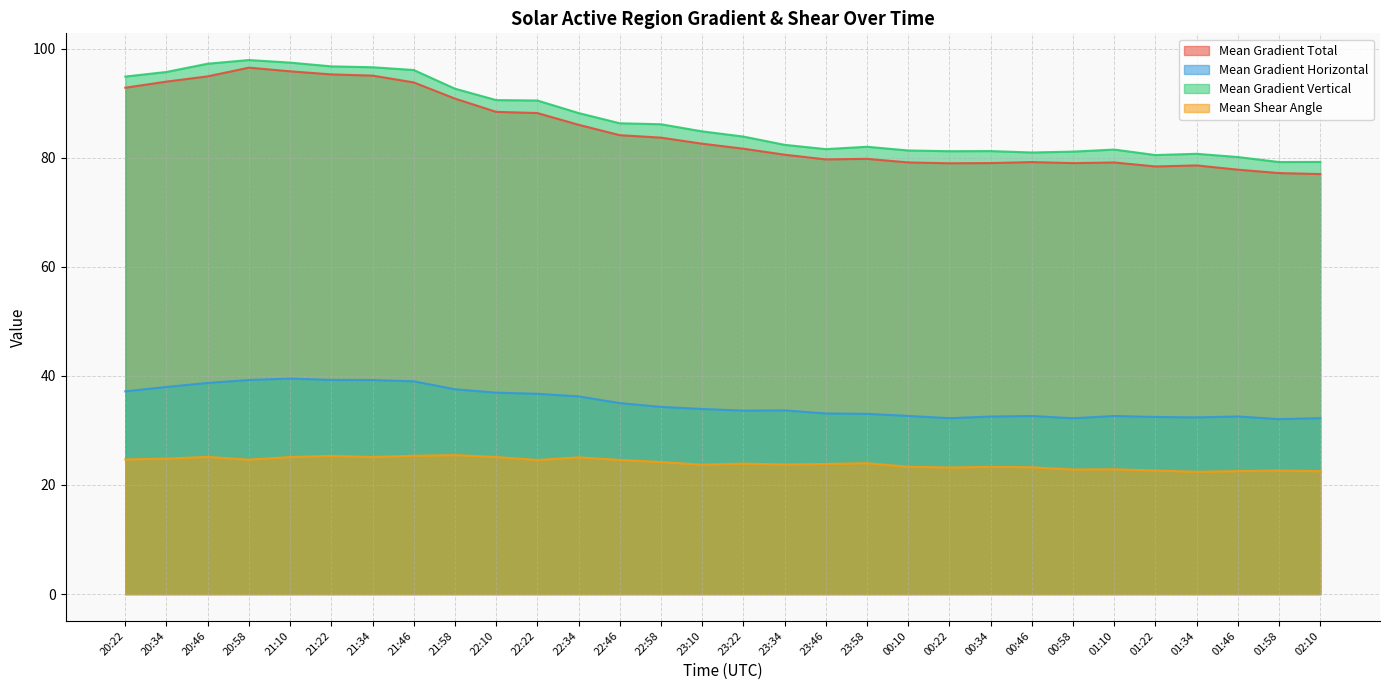

What position from the left is 21:58?

9